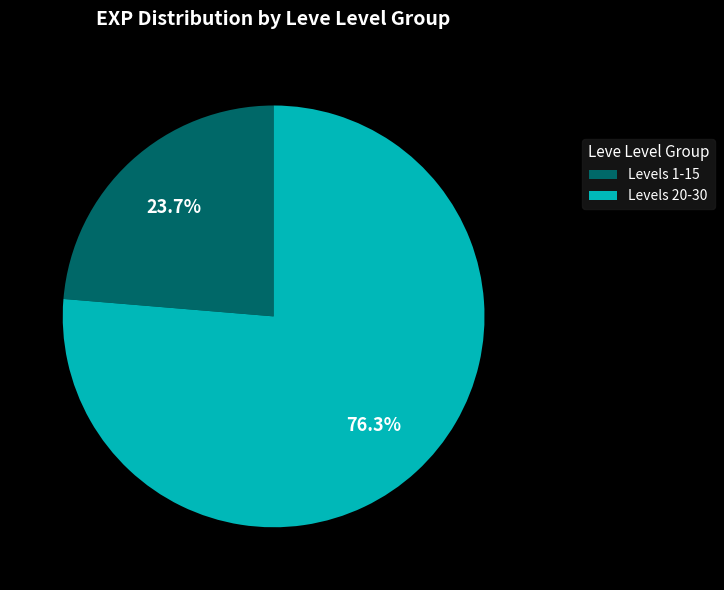

What portion of the pie excludes Levels 20-30?

23.7%